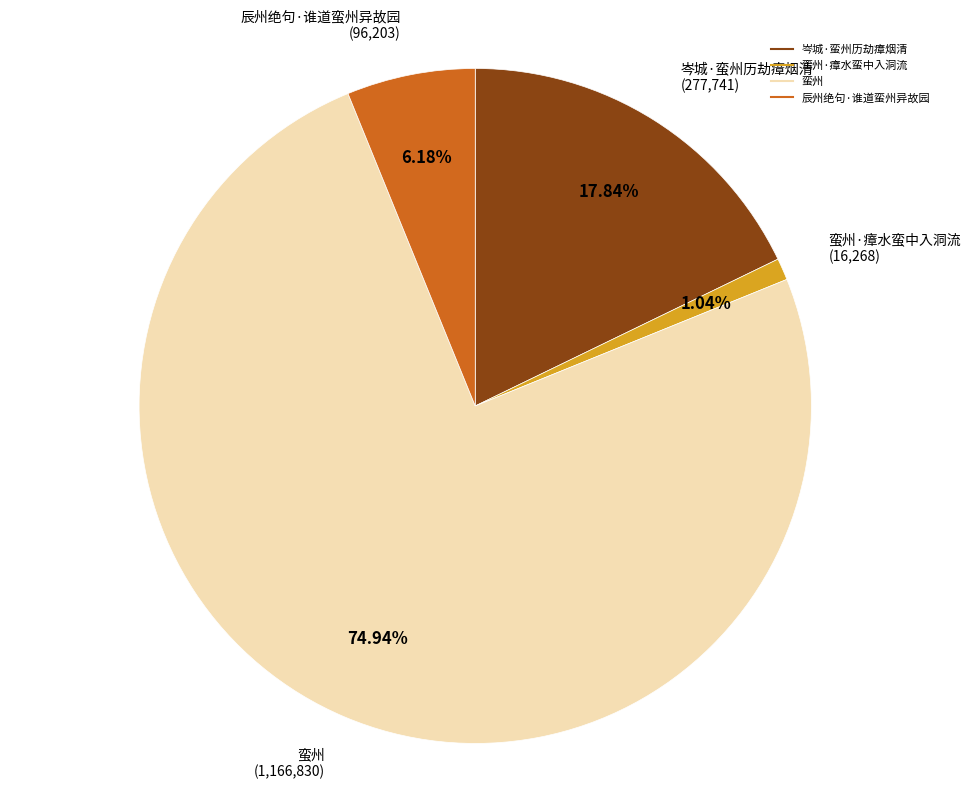

Is there a majority slice in this chart?

Yes